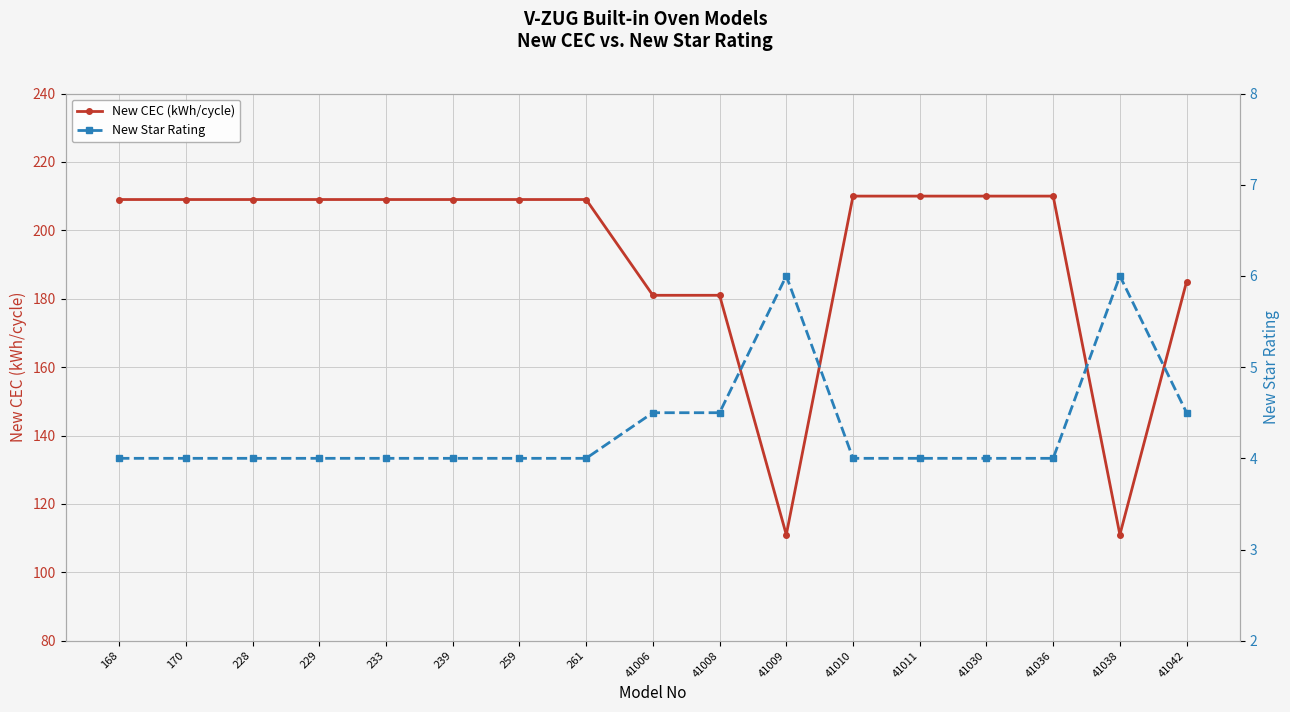

What is the sum of the New Star Rating values at 41042 and 168?

8.5